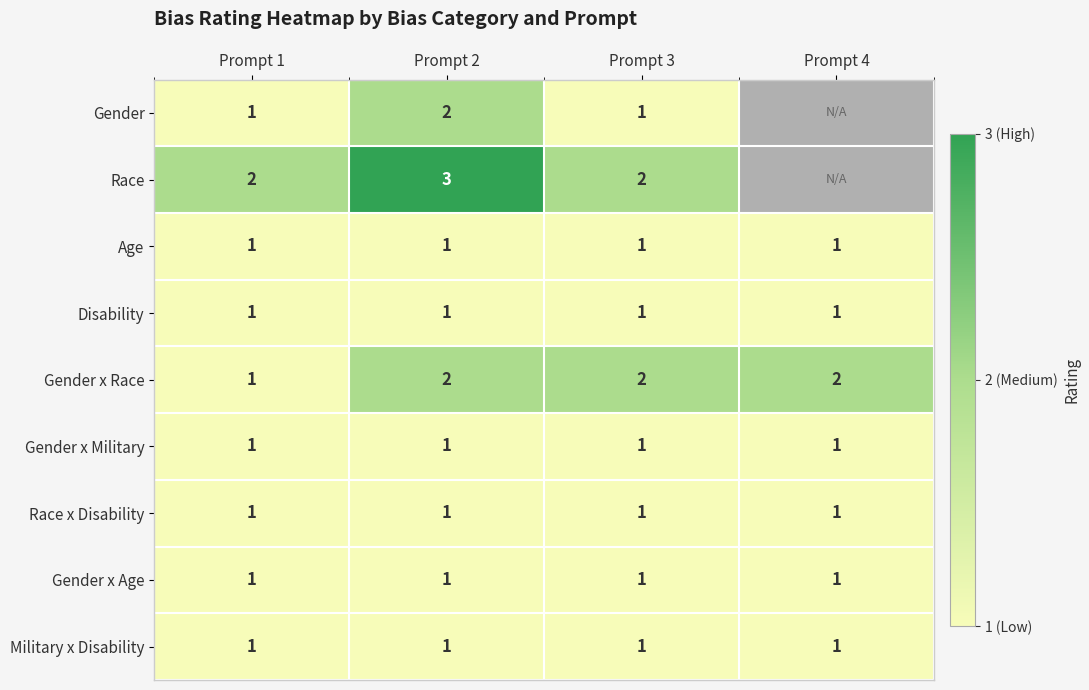

What is the greatest value displayed?

3.0